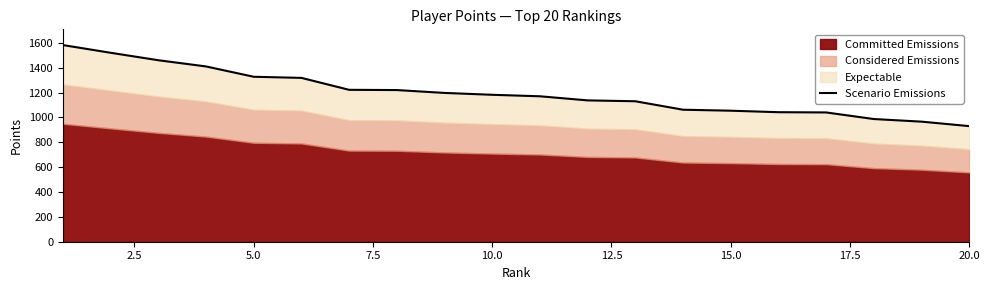

What is the smallest value displayed?

930